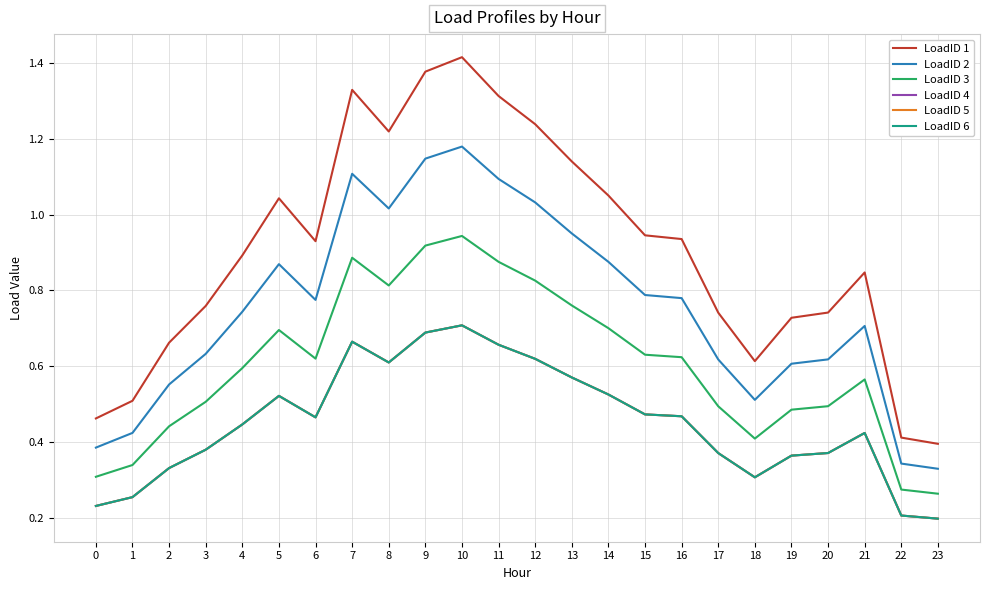

Does the chart display data point markers on the line(s)?

No